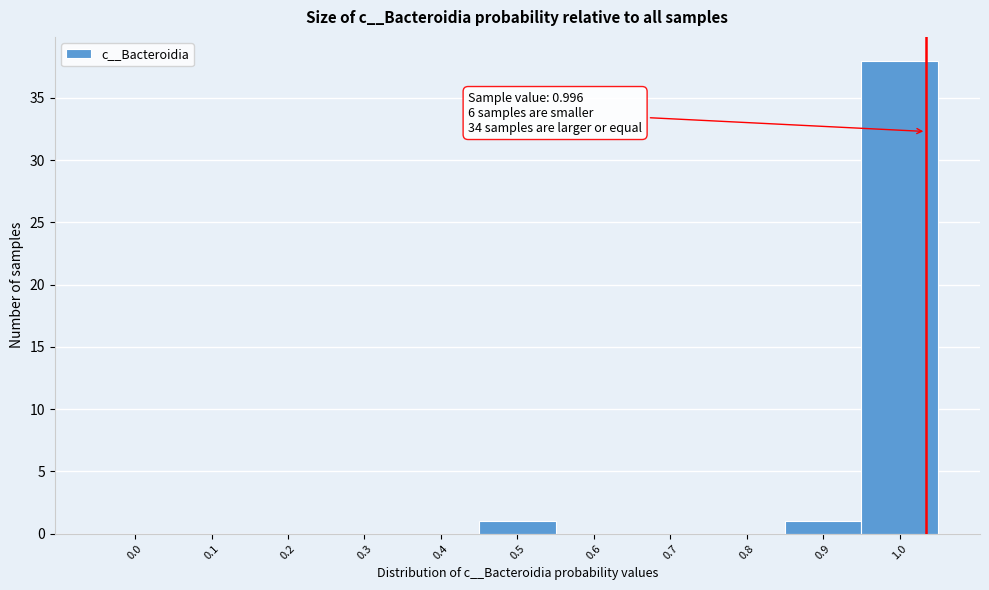

Reading left to right, what are all the values shown in this chart?

0.0=0	0.1=0	0.2=0	0.3=0	0.4=0	0.5=1	0.6=0	0.7=0	0.8=0	0.9=1	1.0=38